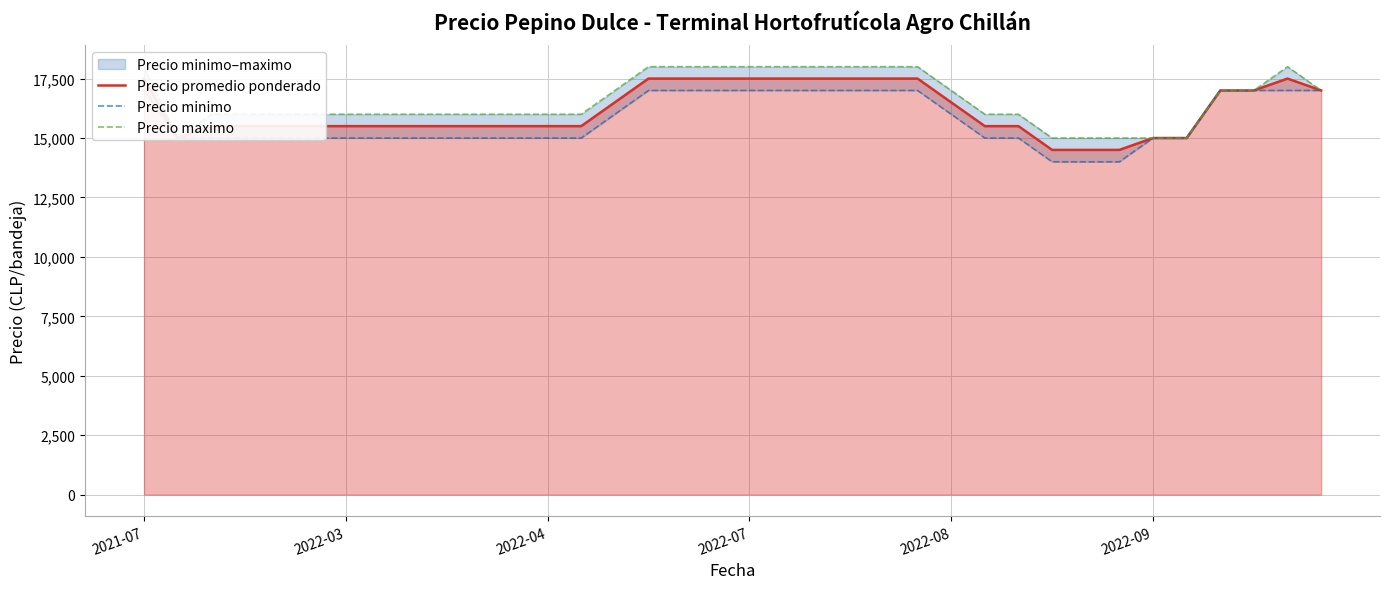

What is the difference between the Precio minimo values at 16 and 2022-08?

2000